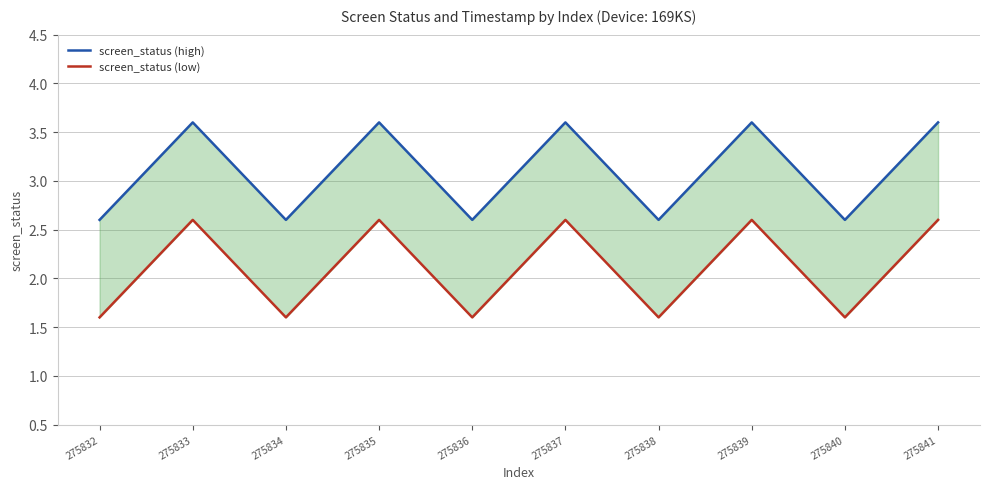

Count the number of data series in this chart.

2